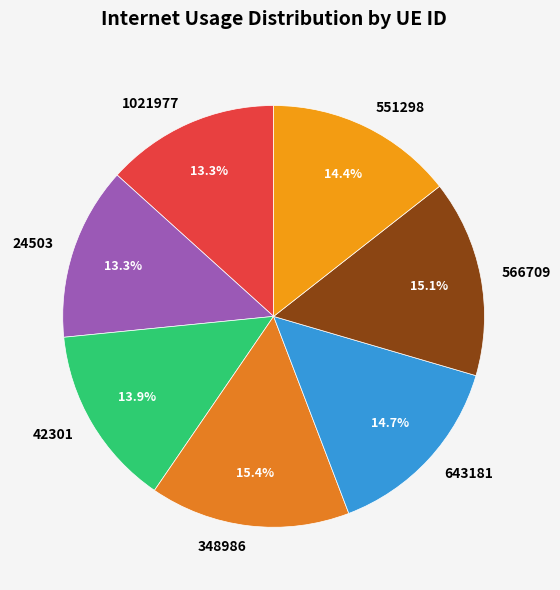

How many slices are in this pie chart?

7